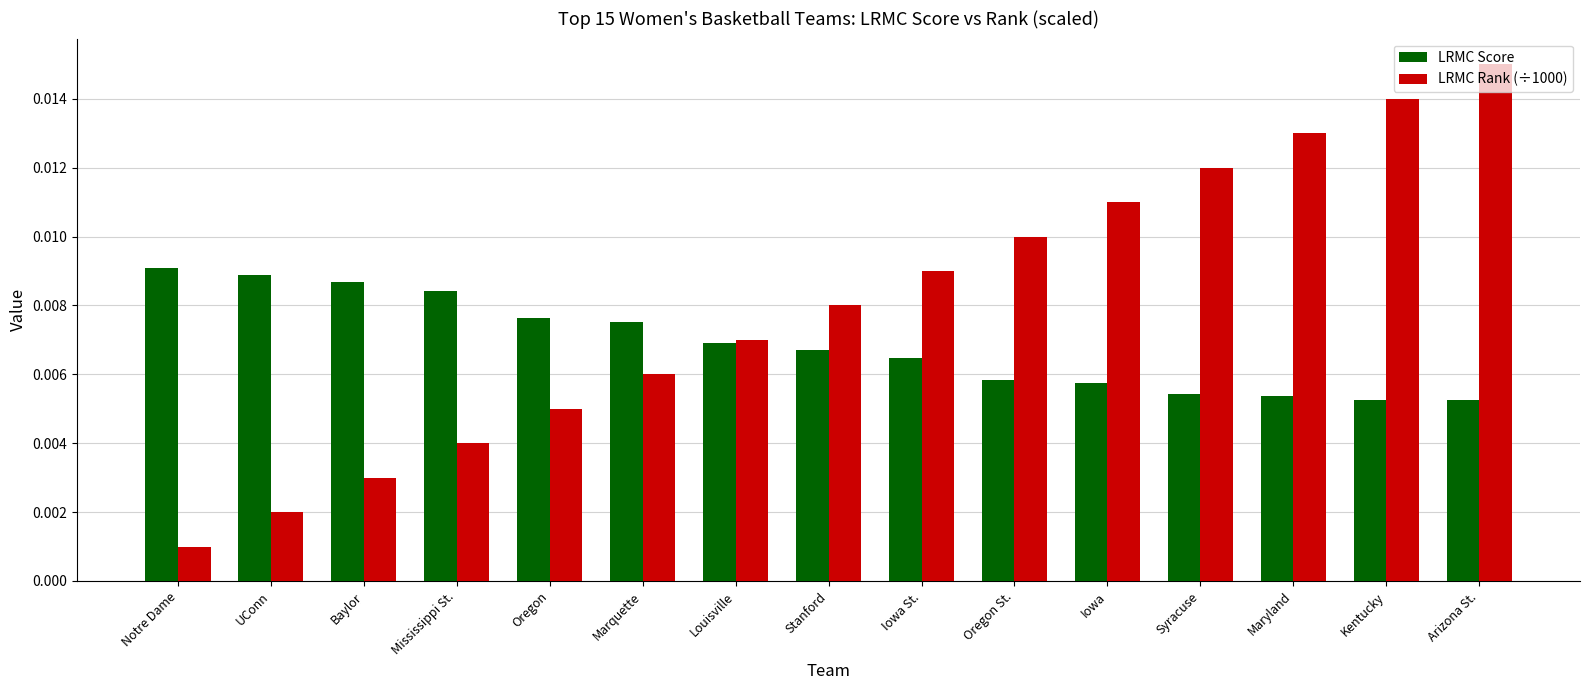

What are all the series names shown in the legend?

LRMC Score, LRMC Rank (÷1000)